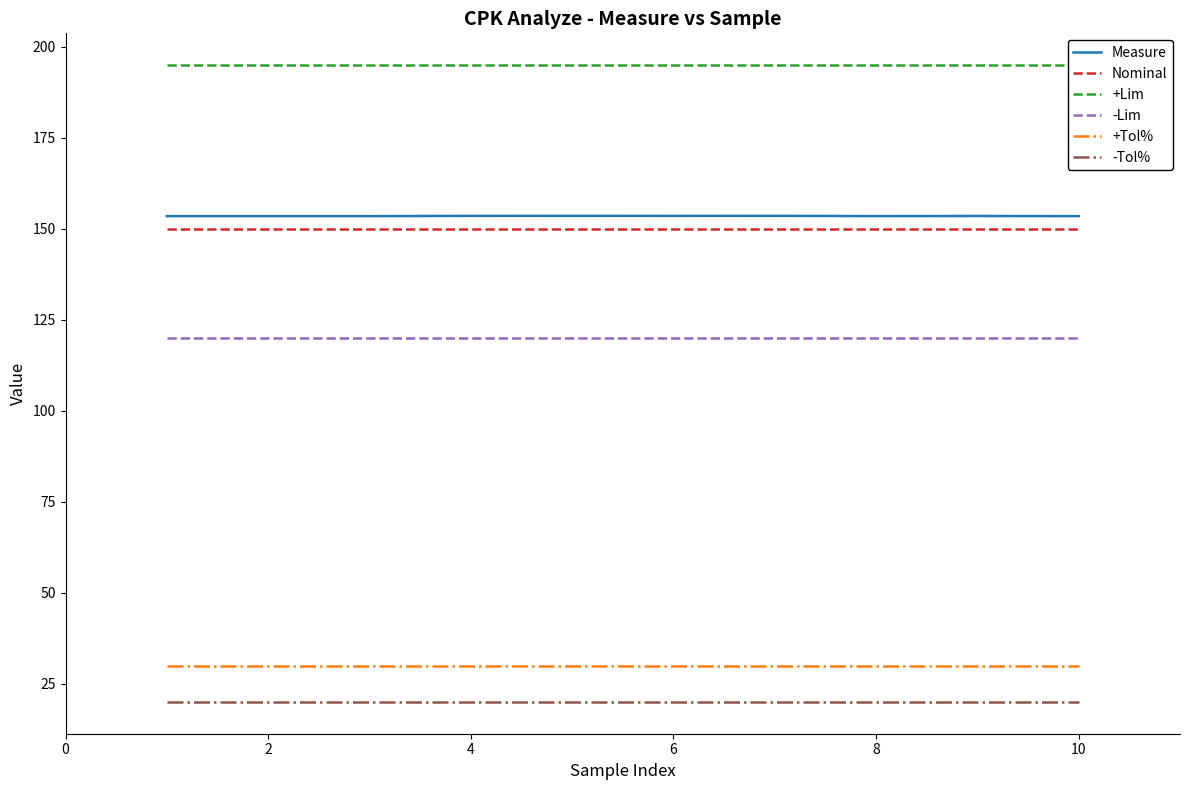

True or false: Measure has a value of 231.0 at 8.

False